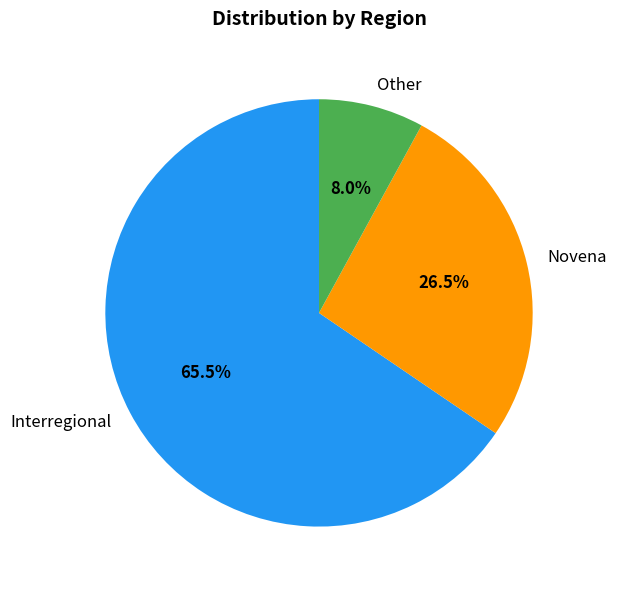

True or false: Other accounts for 19% of the total.

False